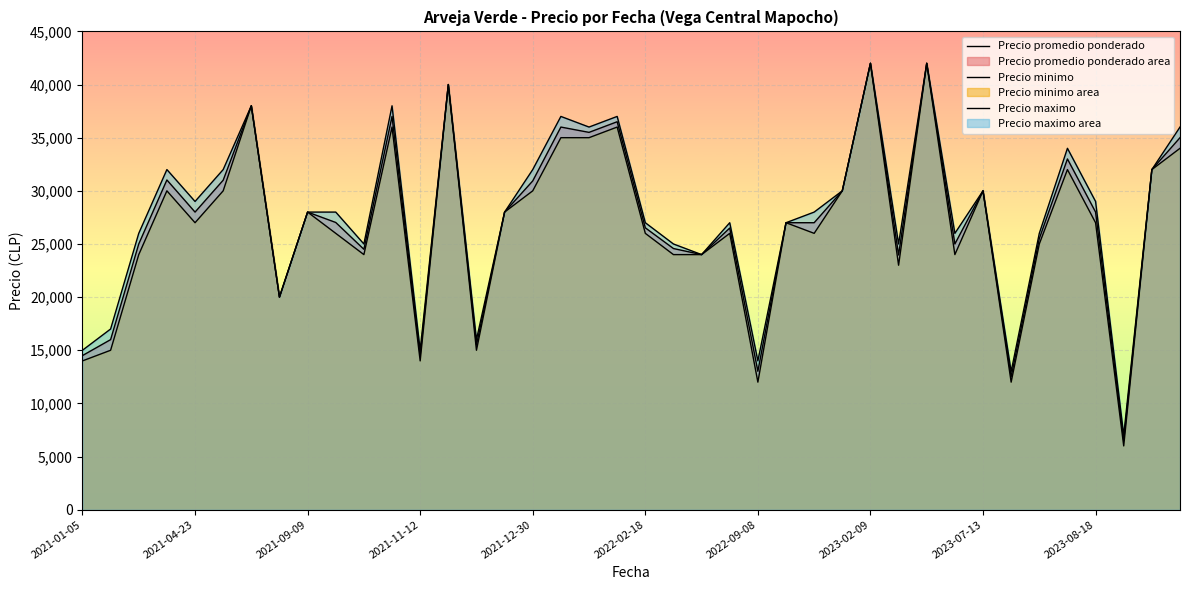

List the series in order of their peak value, lowest first.

Precio promedio ponderado, Precio minimo, Precio maximo